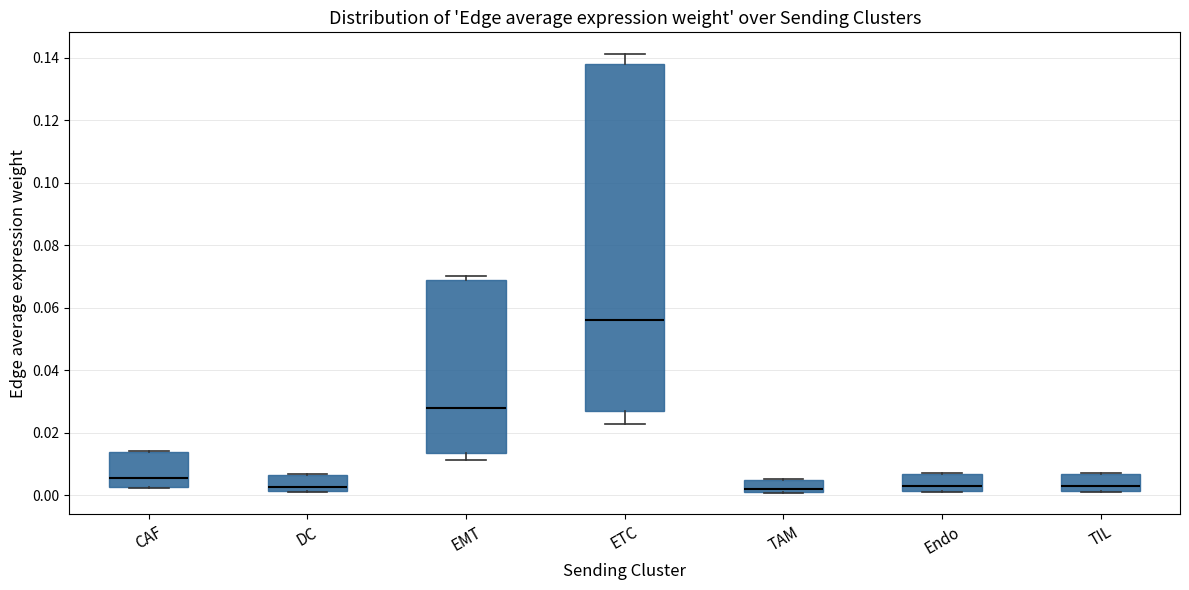

Reading left to right, read every box against the y-axis: the position of its median line, the range the box covers, and the ends of its whiskers. The values are not printed on the chart, so give them approximately, as read against the axis.

CAF: median 0.006, box 0.002 to 0.014, whiskers 0.002 to 0.014
DC: median 0.002 (just above the box's lower edge), box 0.002 to 0.006, whiskers 0.002 to 0.006
EMT: median 0.028, box 0.014 to 0.068, whiskers 0.012 to 0.070
ETC: median 0.056, box 0.026 to 0.138, whiskers 0.022 to 0.142
TAM: median 0.002, box 0.000 to 0.006, whiskers 0.000 to 0.006
Endo: median 0.002 (just above the box's lower edge), box 0.002 to 0.006, whiskers 0.002 to 0.008
TIL: median 0.002 (just above the box's lower edge), box 0.002 to 0.006, whiskers 0.002 to 0.008